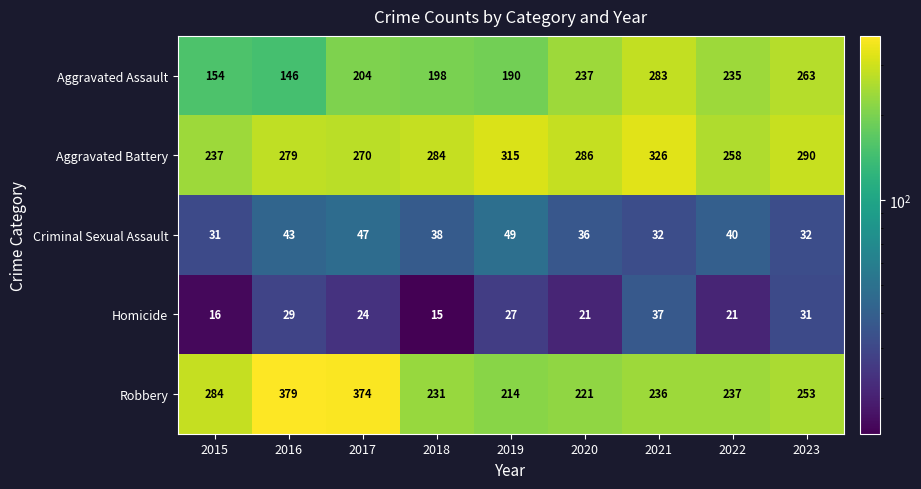

What is the smallest value displayed?

15